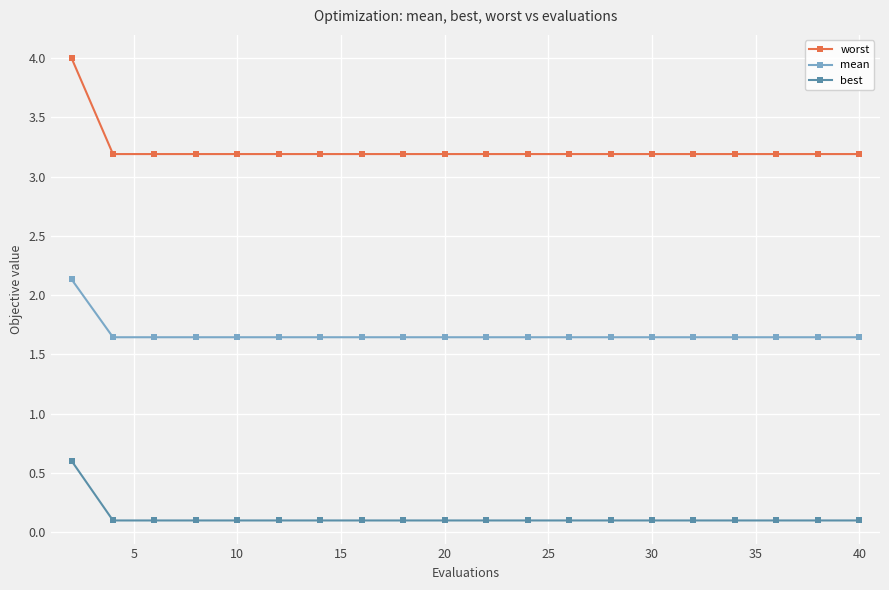

Which series has the largest range (max minus min)?

worst